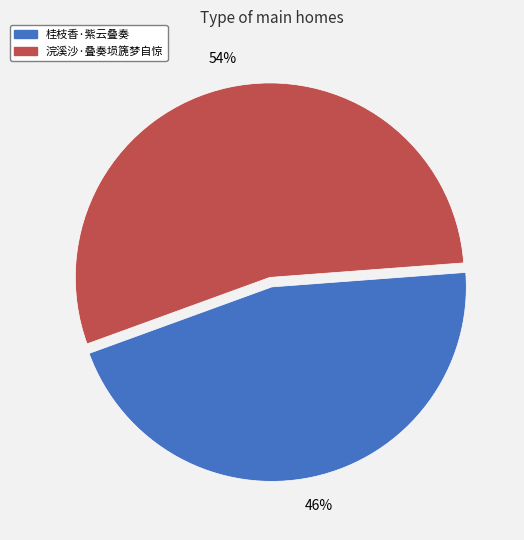

Does 桂枝香·紫云叠奏 represent more than half of the total?

No